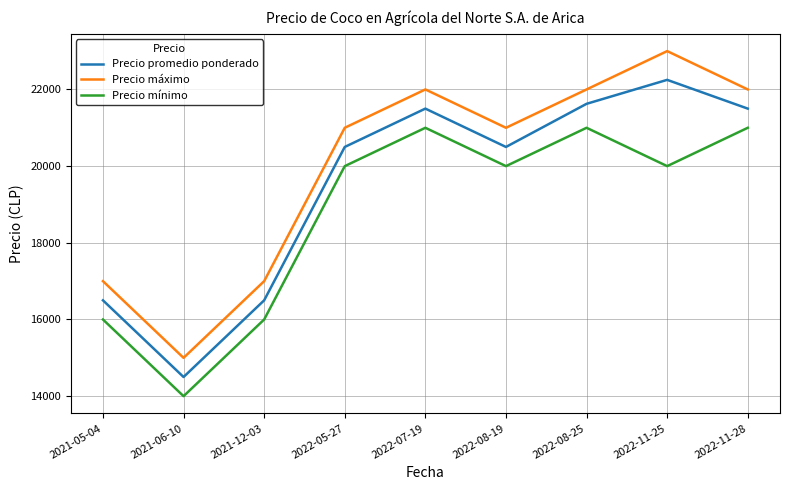

Reading left to right, transcribe all the data shown in this chart.

Precio promedio ponderado: 16500	14500	16500	20500	21500	20500	21625	22250	21500
Precio máximo: 17000	15000	17000	21000	22000	21000	22000	23000	22000
Precio mínimo: 16000	14000	16000	20000	21000	20000	21000	20000	21000